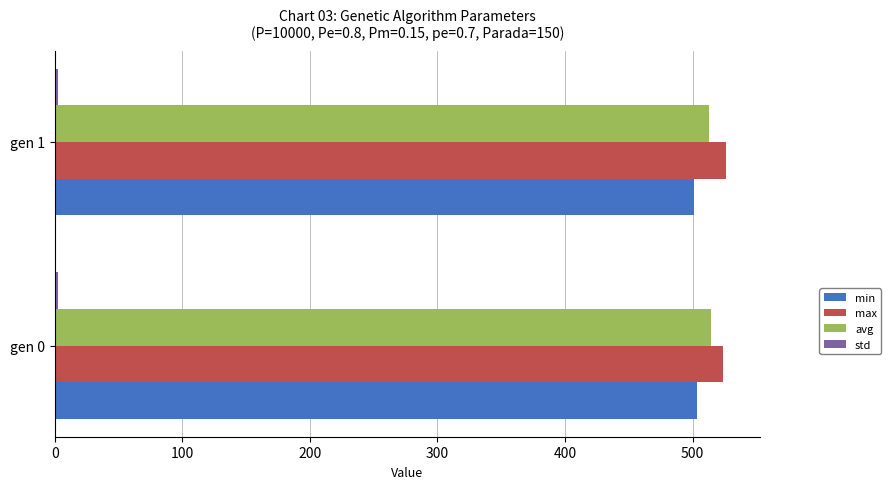

What is the highest value of the max series?

526.5